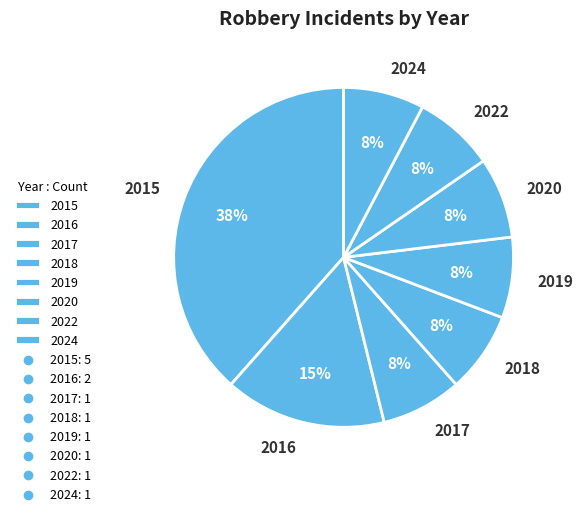

Is 2017 the majority of the pie?

No